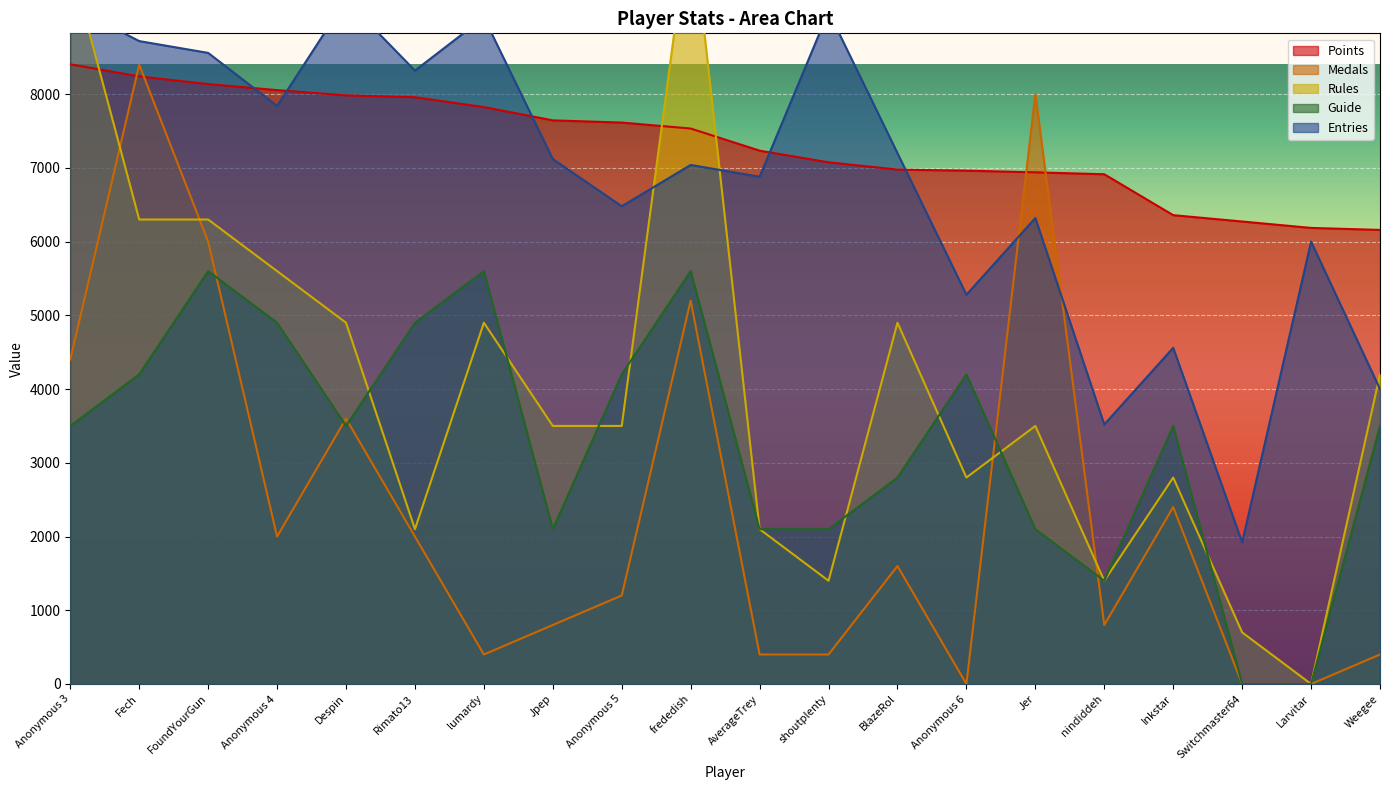

Count the number of categories in the chart.

20